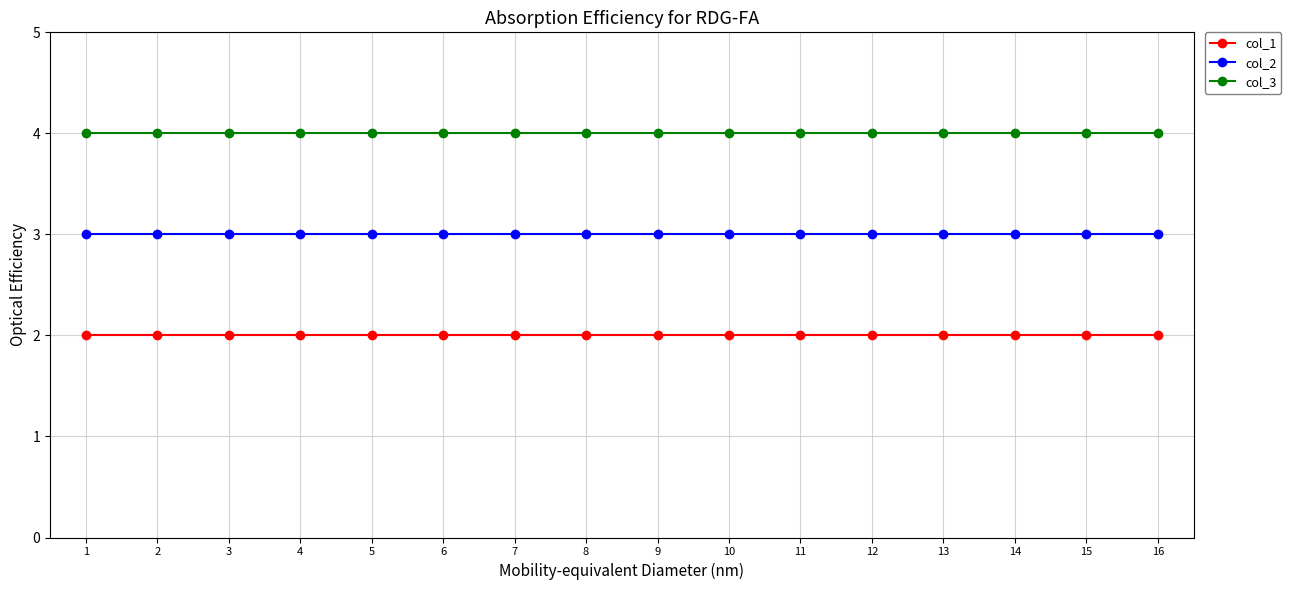

The value of col_2 at 8 is 3. True or false?

True